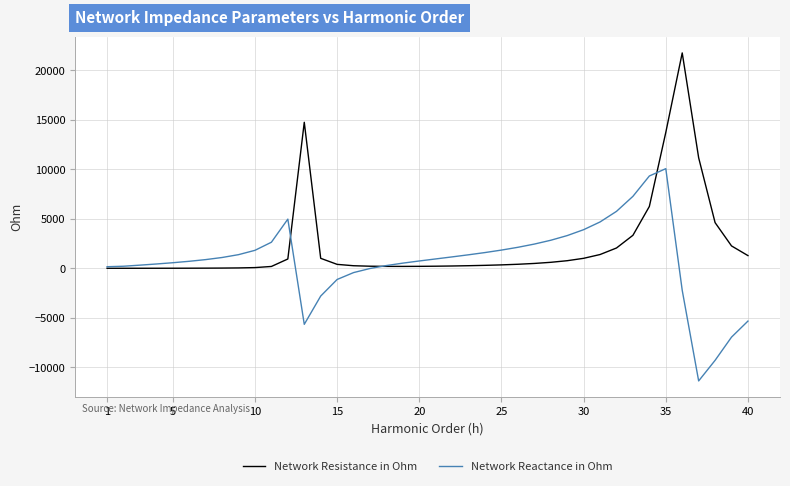

In Network Reactance in Ohm, how many points are higher than both neighbors (excluding endpoints)?

2